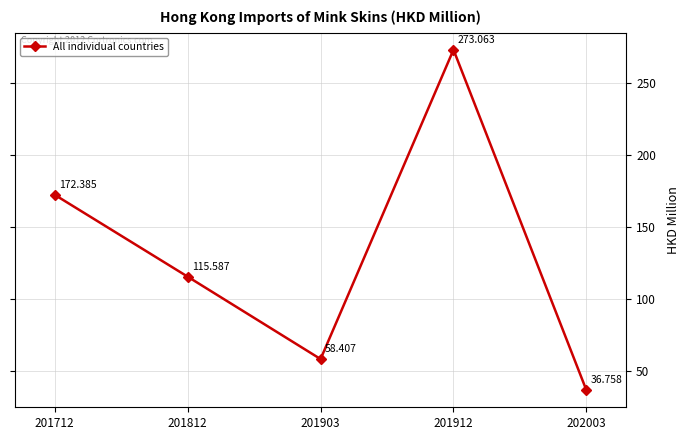

What is the change in value from 201712 to 202003?

-135.6